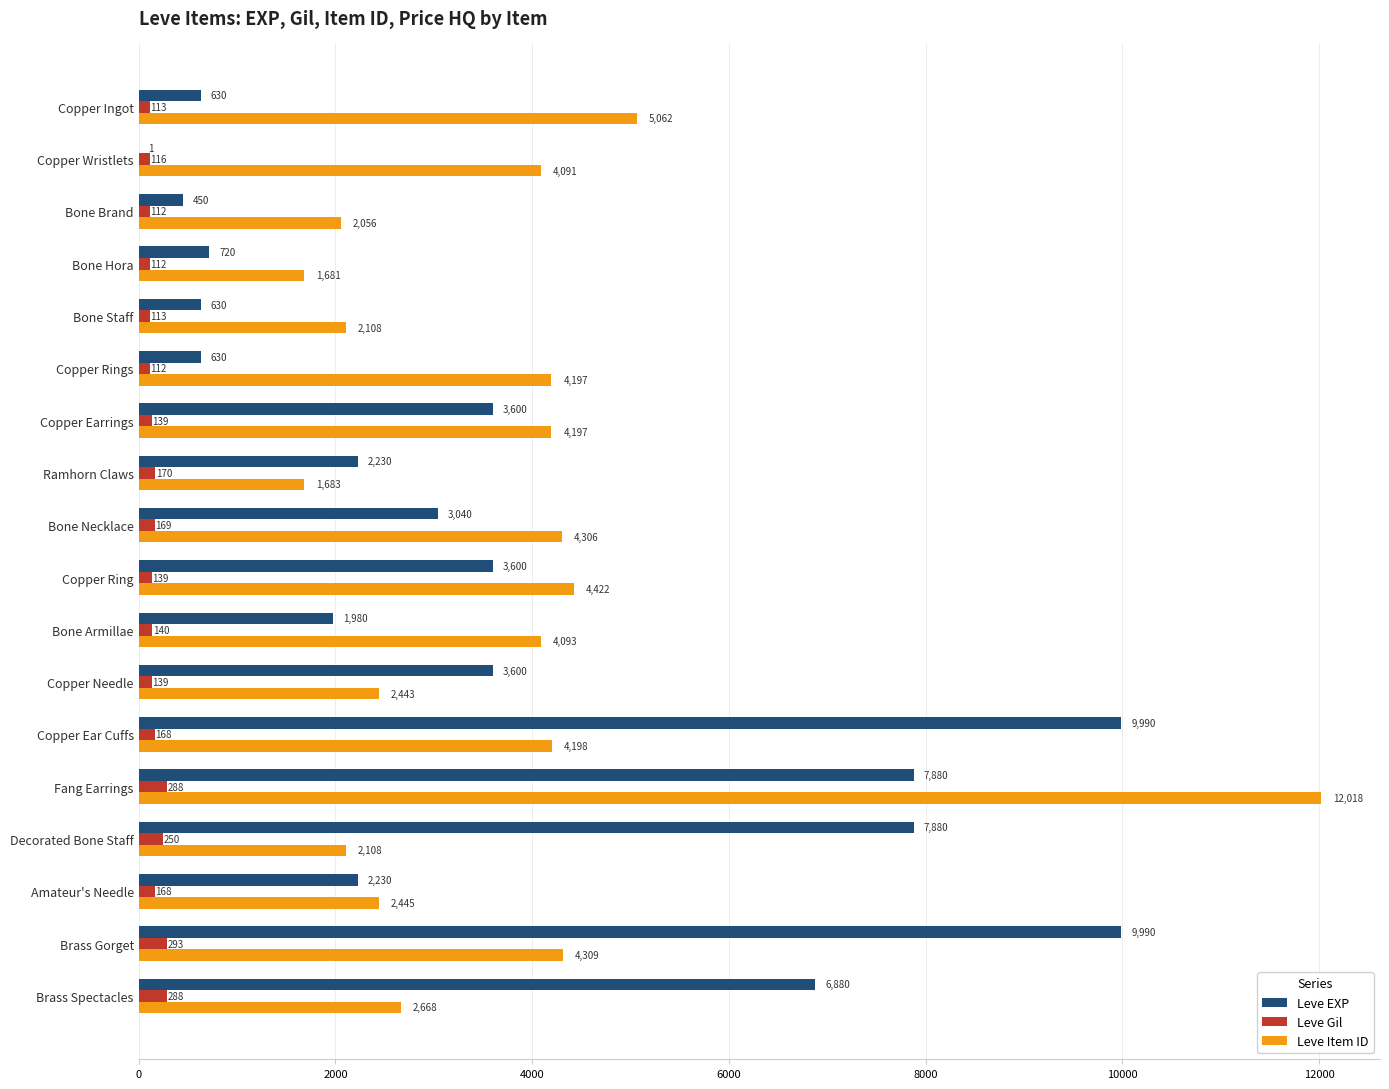

Which series has the largest range (max minus min)?

Leve Item ID